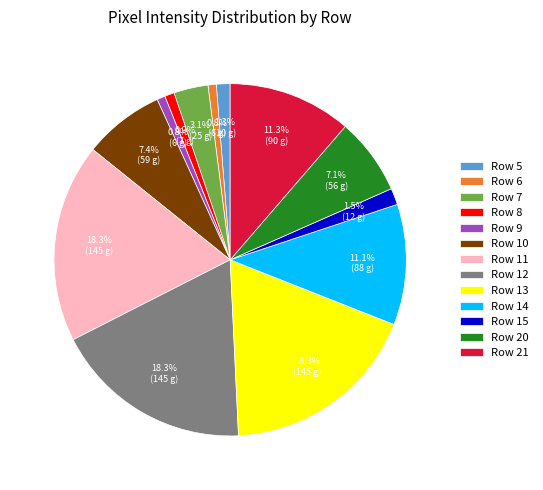

Combined, do Row 12 and Row 9 account for over 50%?

No